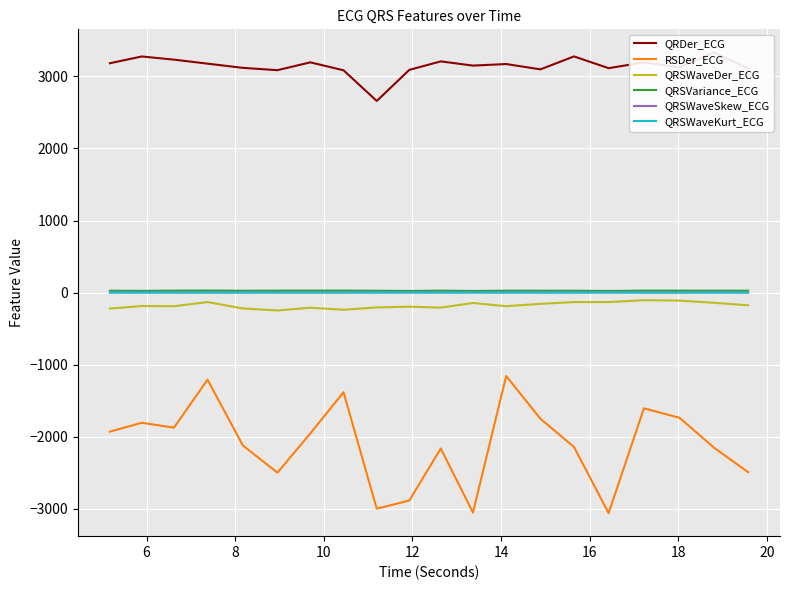

At how many categories does at least one series exceed -657?

20